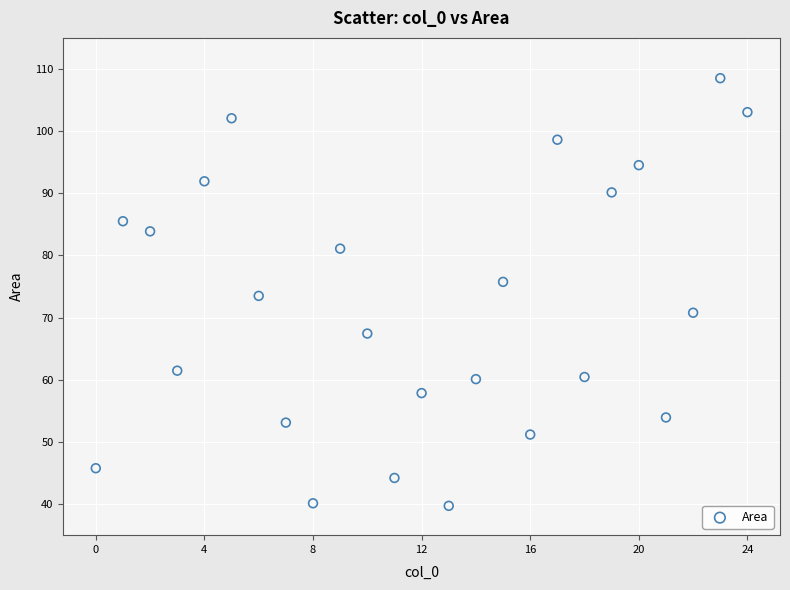

What is the range of Y values (max minus min)?

68.8